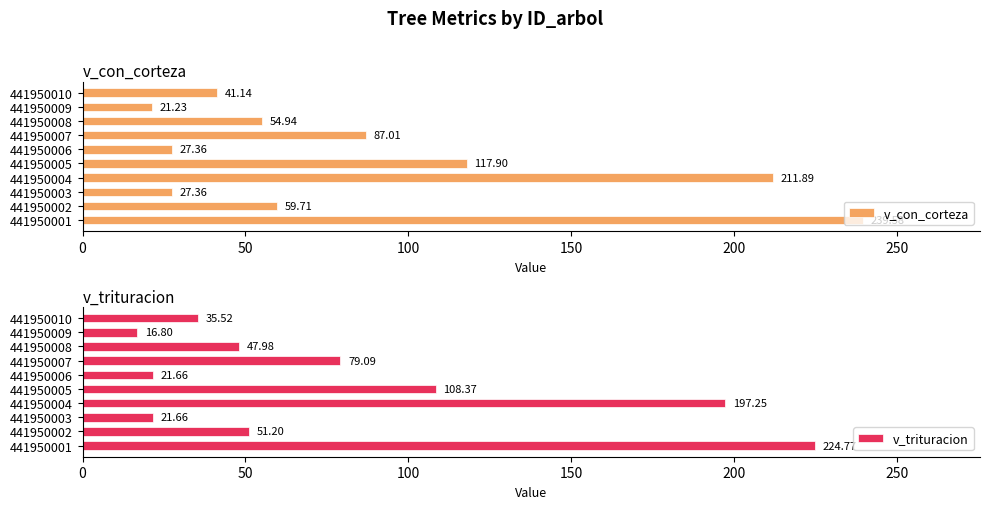

What is the sum of the v_con_corteza values at 441950003 and 441950006?

54.7